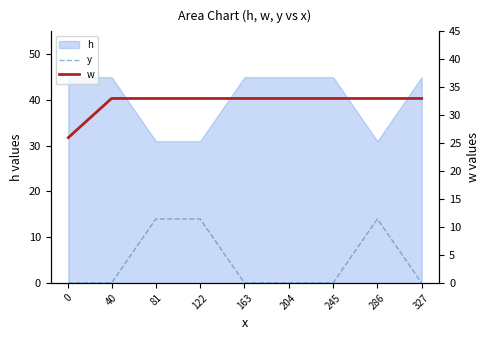

How many values in the y series exceed 0?

3